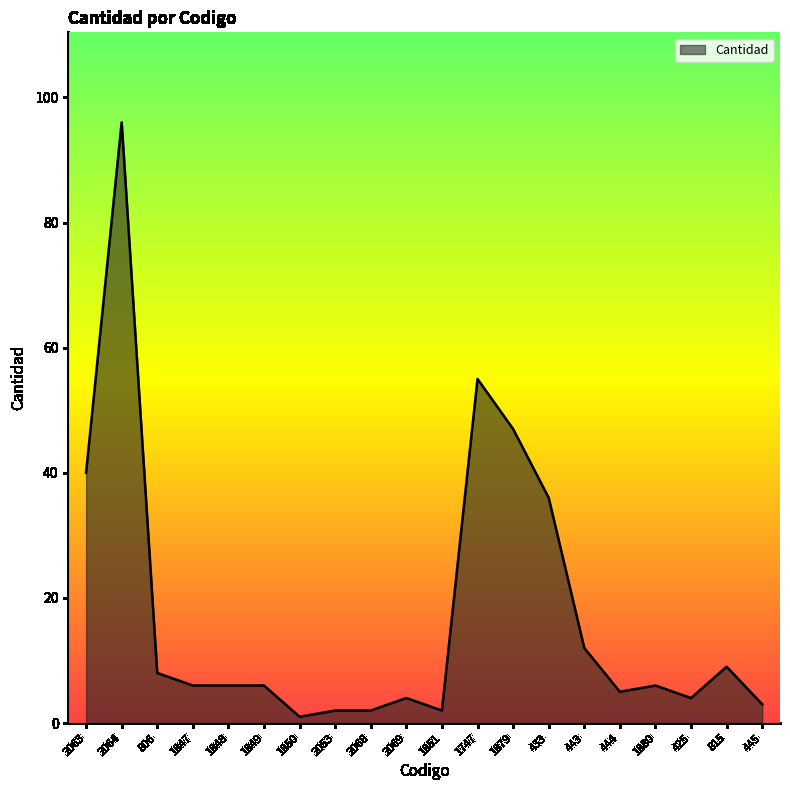

The value at 2069 is 4. True or false?

True